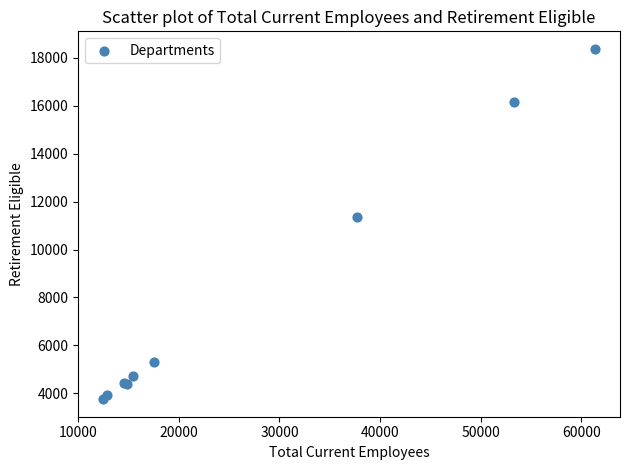

What Y value in the scatter plot is closest to 11063?

11336